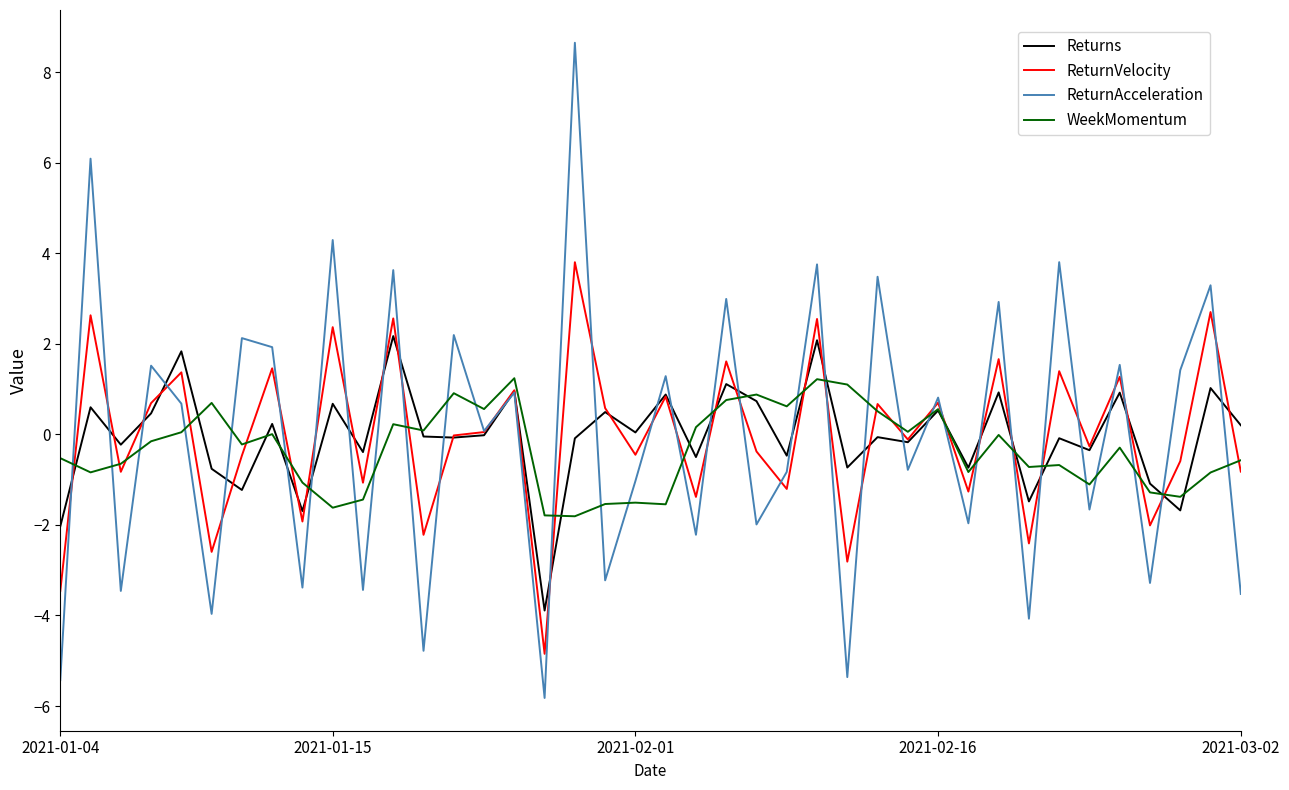

What is the maximum value shown in the chart?

8.7